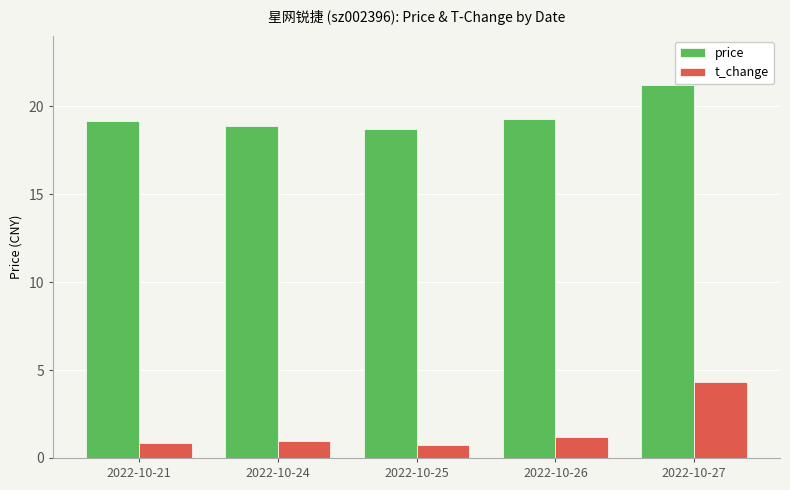

True or false: price has a value of 31.7 at 2022-10-26.

False